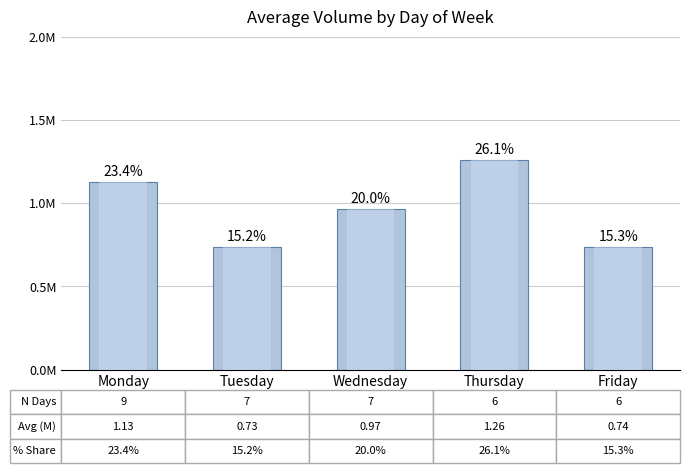

What is the sum of all values?

4.8